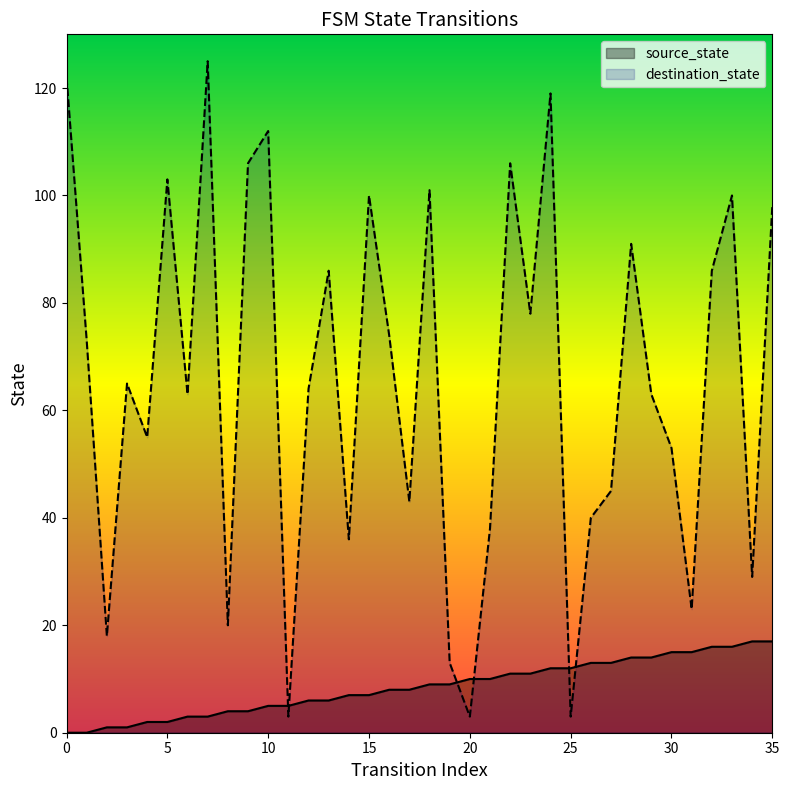

At which label does source_state first exceed 9?

20